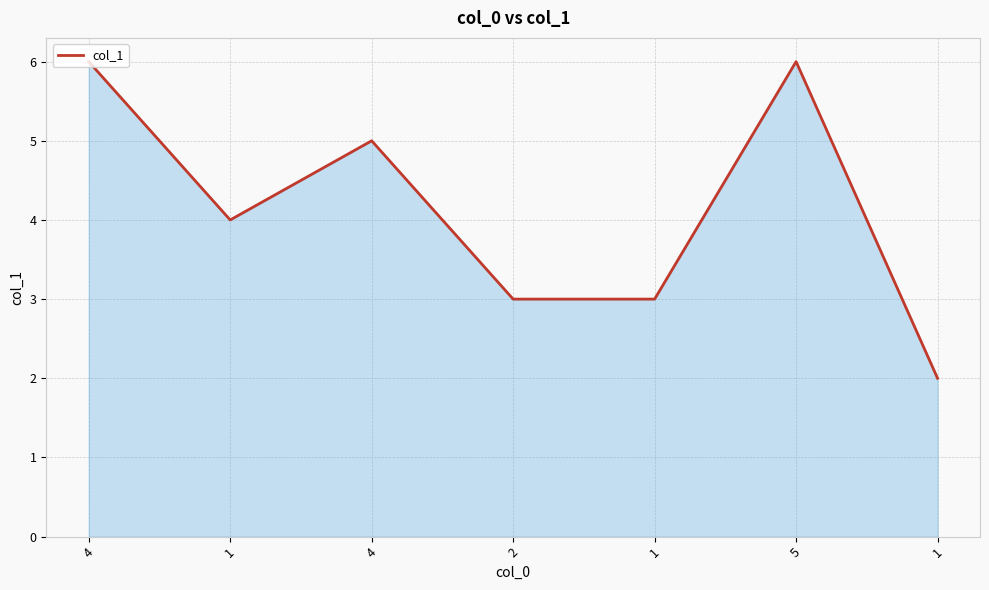

What is the average value?

4